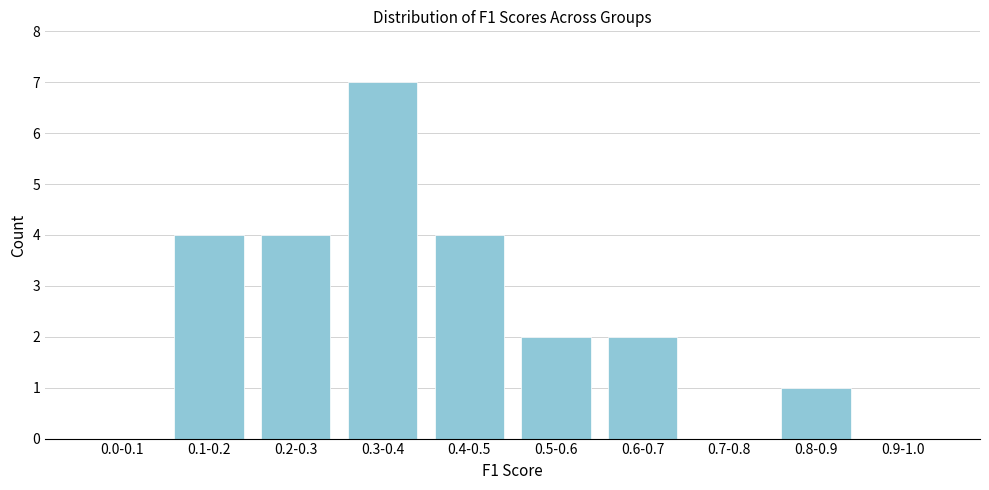

Reading right to left, extract all data points from this chart.

0.9-1.0=0	0.8-0.9=1	0.7-0.8=0	0.6-0.7=2	0.5-0.6=2	0.4-0.5=4	0.3-0.4=7	0.2-0.3=4	0.1-0.2=4	0.0-0.1=0